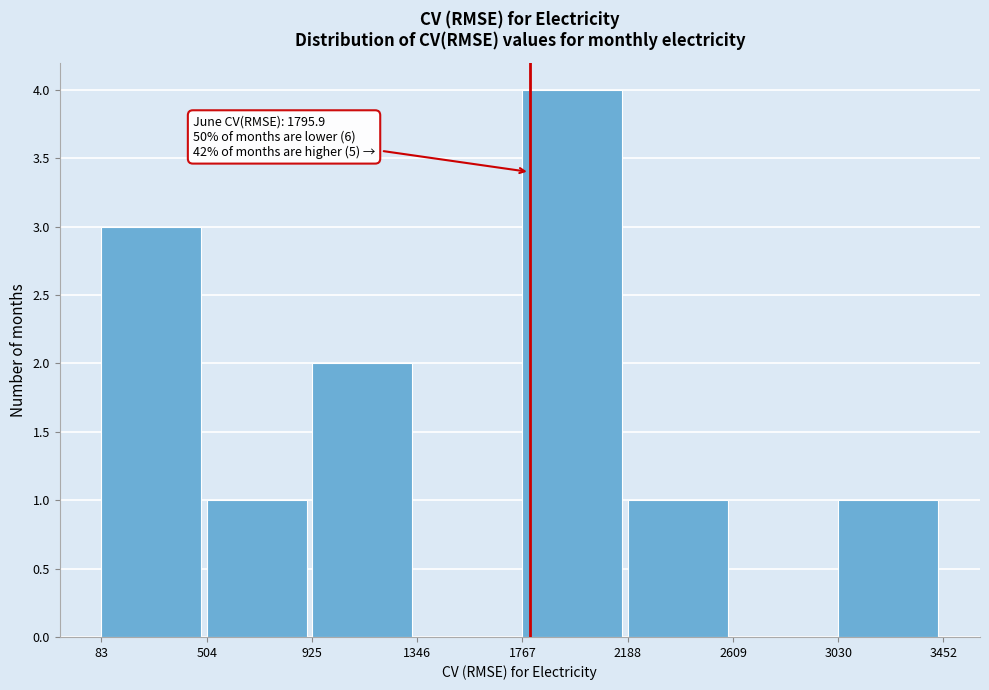

Over which range of the x-axis is the bar tallest?

1767 to 2188